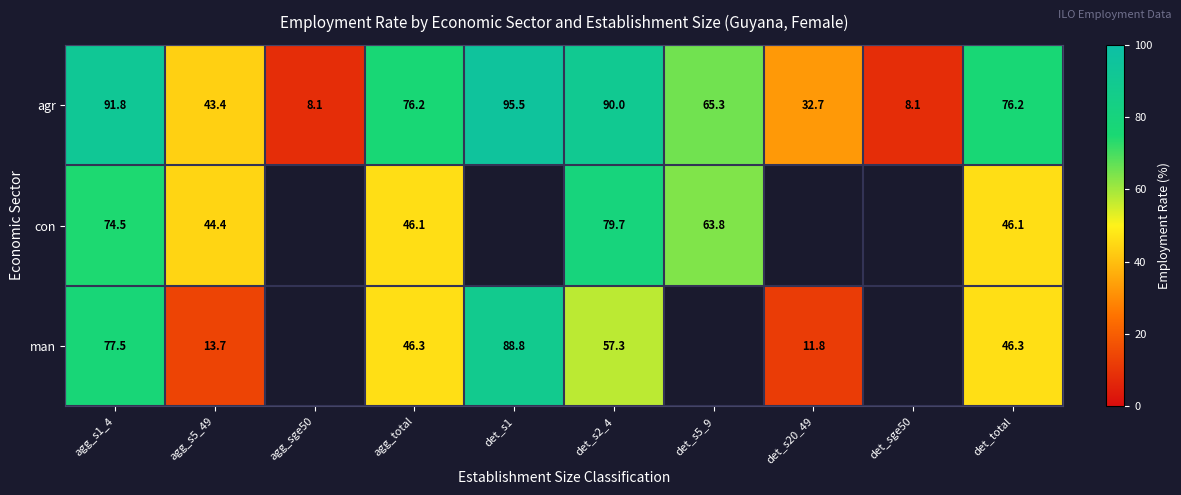

Rank the series at agg_s1_4 from highest to lowest value.

agr, man, con